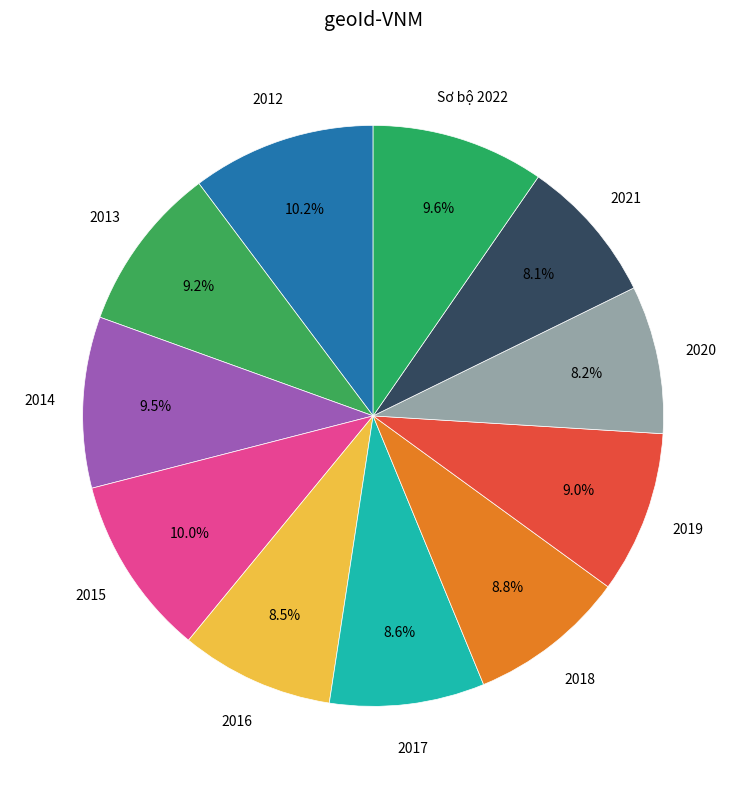

How many slices are in this pie chart?

11